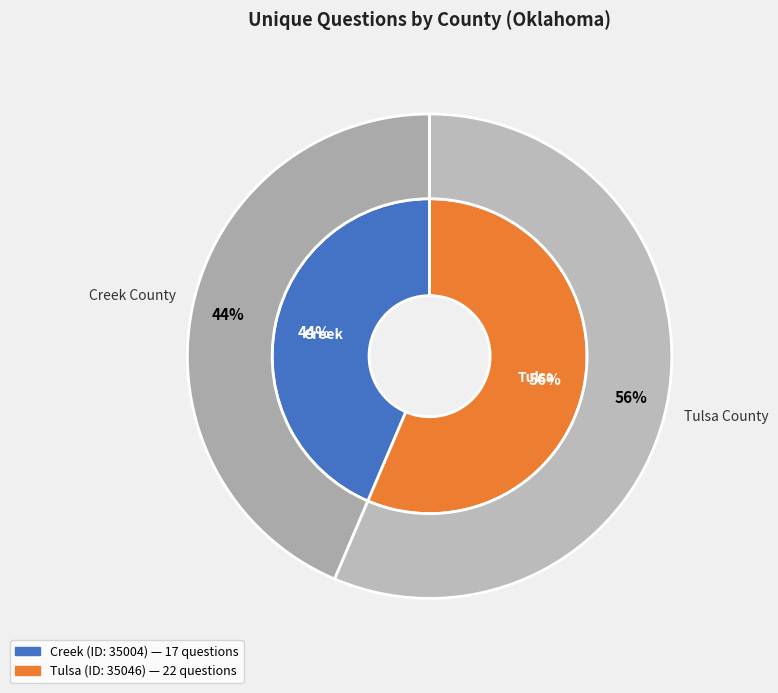

How many segments does this pie chart have?

2